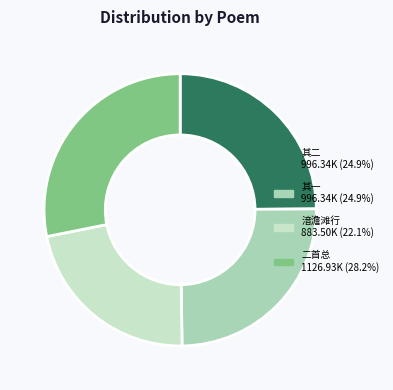

Does any single category account for the majority?

No